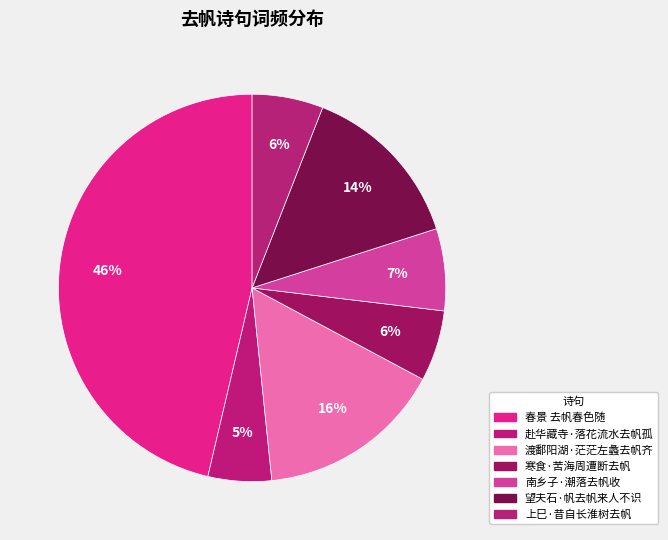

Is it true that 寒食·苦海周遭断去帆 is 6% of the pie?

True